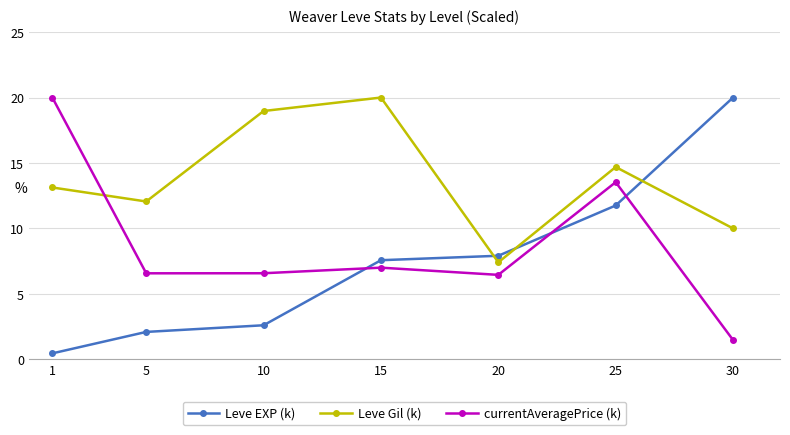

What is the spread (max minus min) of values at 25?

2.9